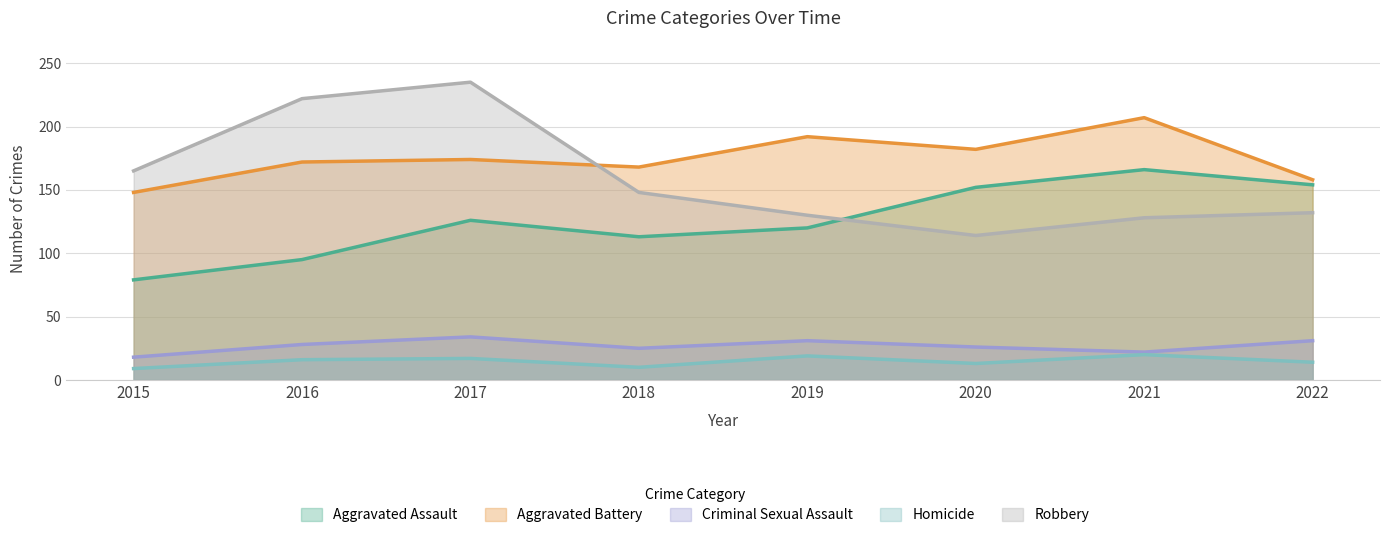

What is the approximate value of Homicide at 2016, to the nearest 10?

20